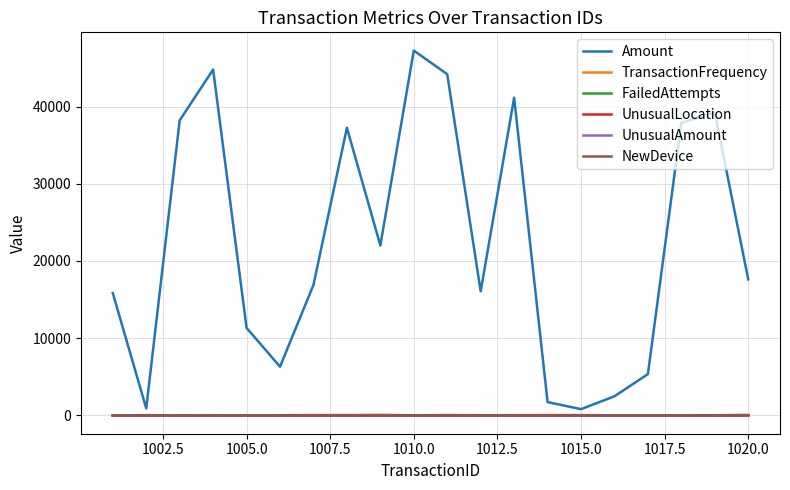

Which series has the largest total across all categories?

Amount